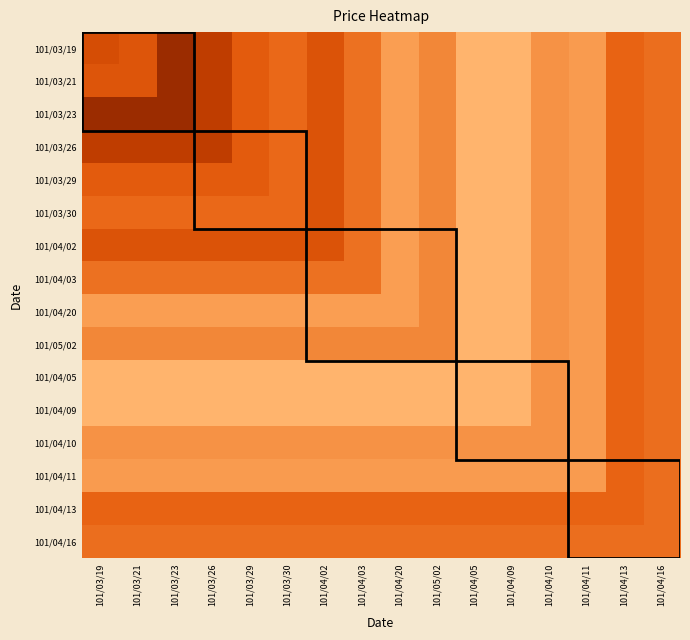

Rank the series at 101/03/29 from highest to lowest value.

101/04/05, 101/04/09, 101/04/20, 101/04/11, 101/04/10, 101/05/02, 101/04/03, 101/04/16, 101/03/30, 101/04/13, 101/03/19, 101/03/21, 101/03/23, 101/03/26, 101/03/29, 101/04/02